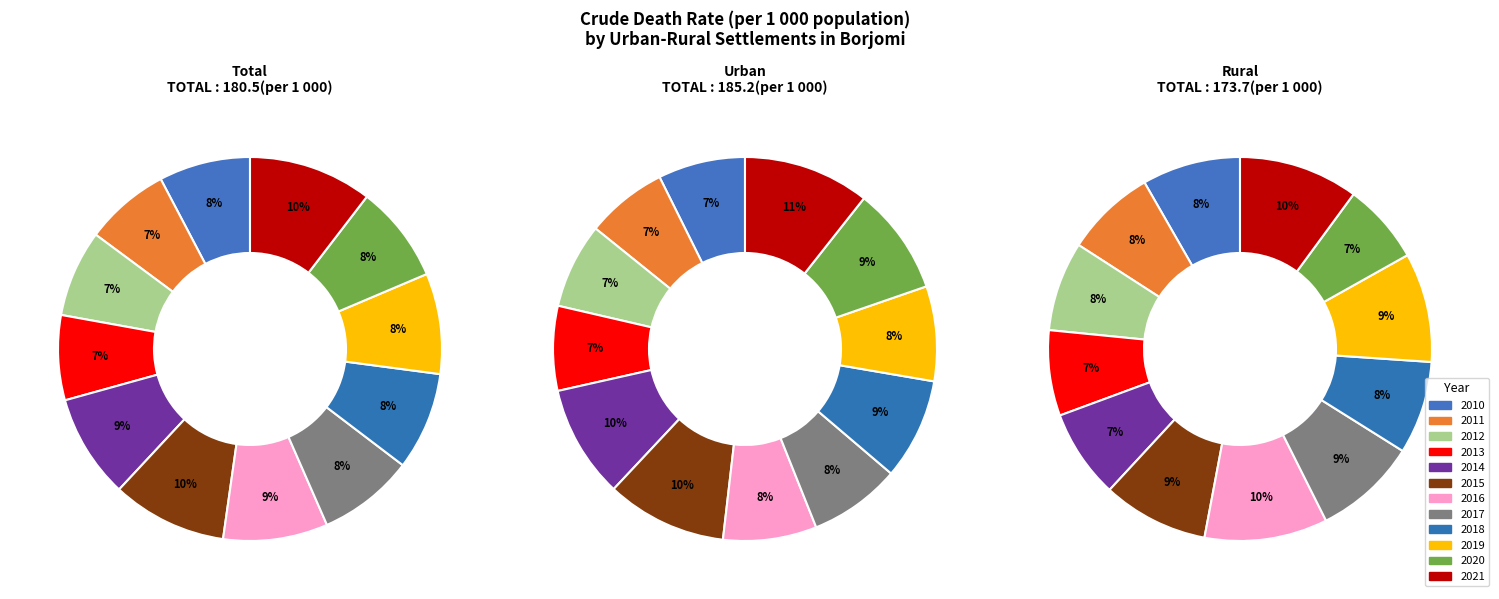

Rank the series by their maximum value, from lowest to highest.

Rural, Total, Urban